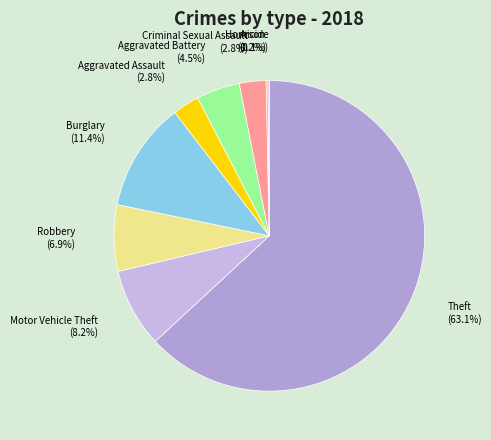

Do Aggravated Assault and Theft together represent more than half of the pie?

Yes